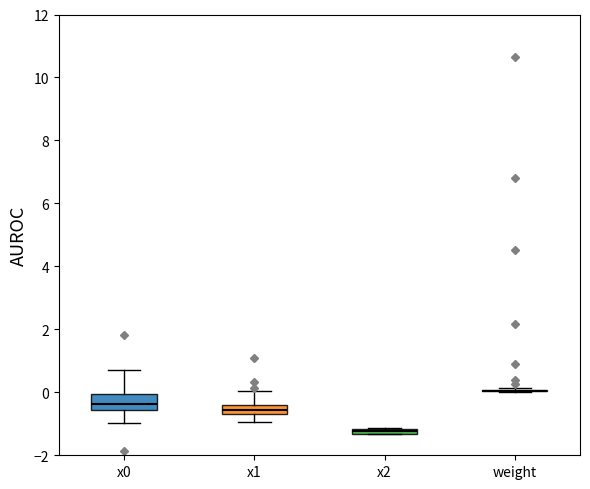

Comparing the boxes themselves (not the whiskers), which one is the tallest?

x0